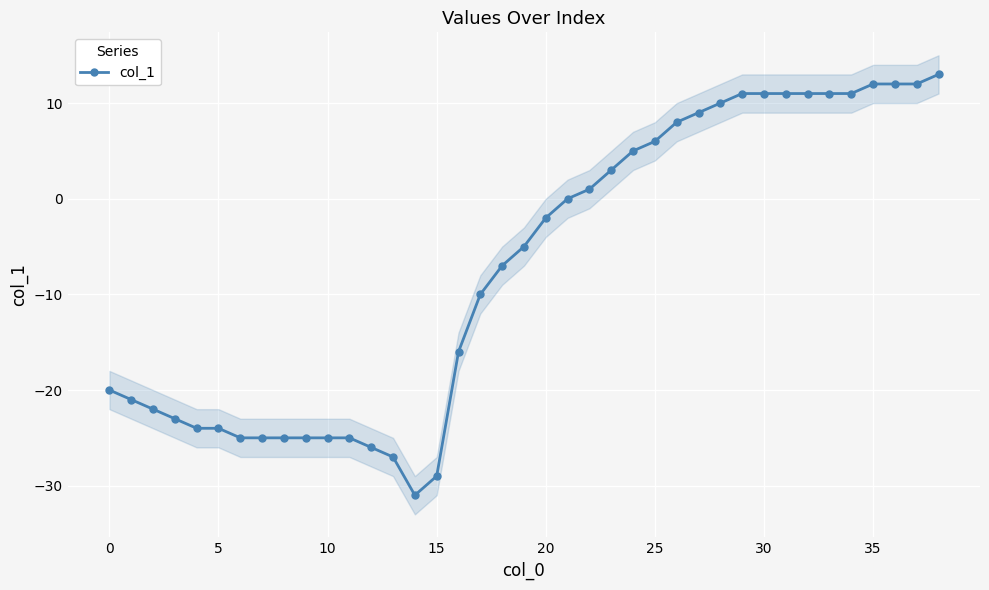

What is the lowest value of the col_1 series?

-31